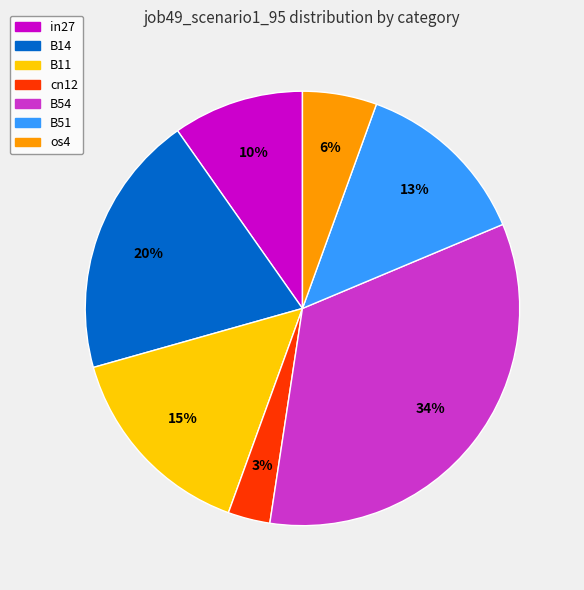

Do os4 and B54 together represent more than half of the pie?

No